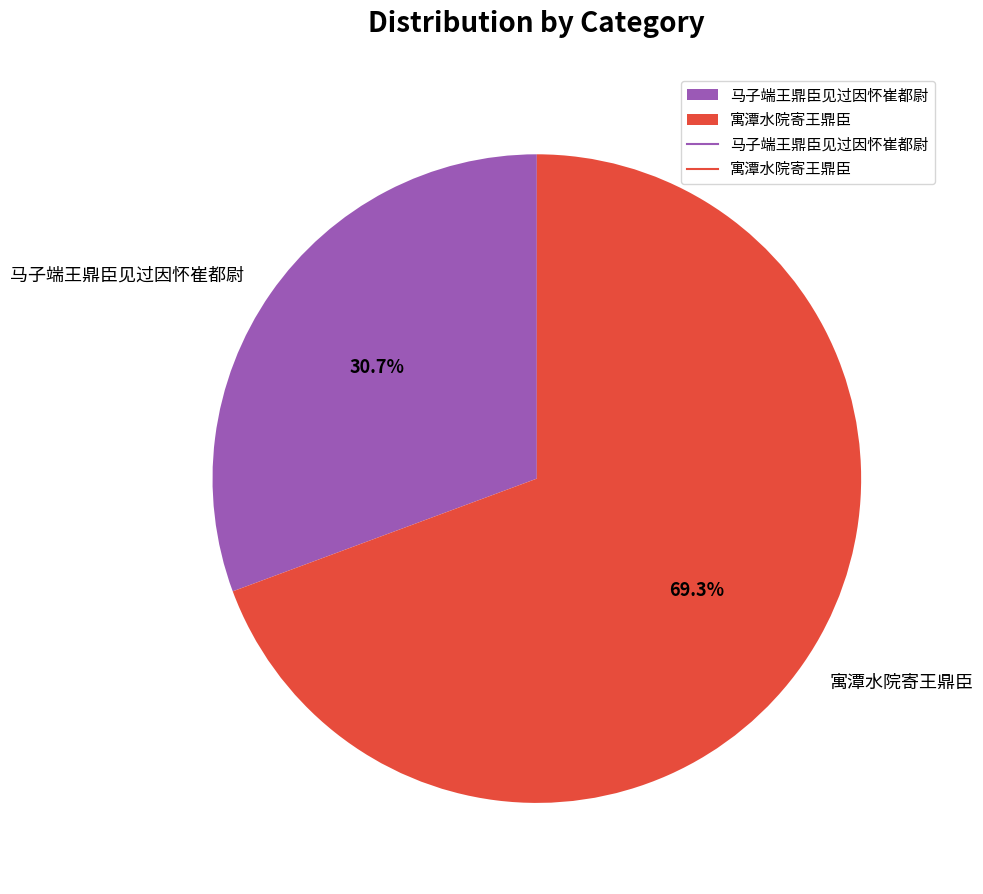

Which slice is the smallest?

马子端王鼎臣见过因怀崔都尉